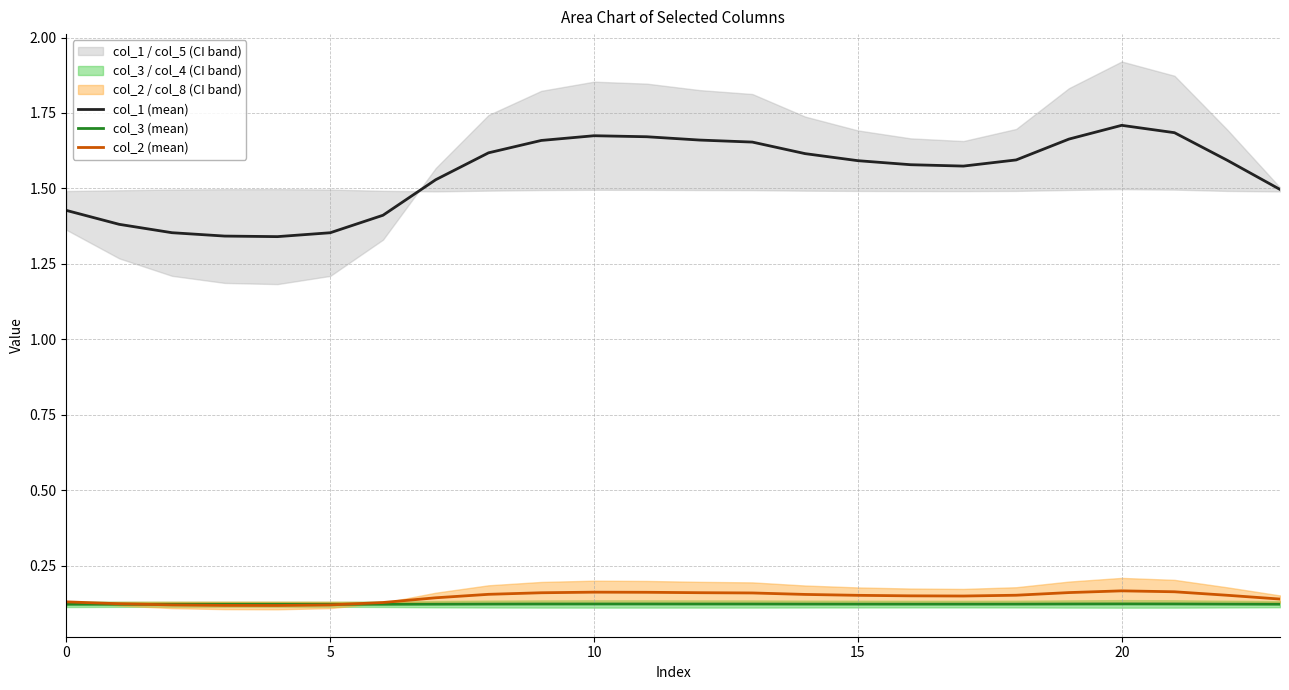

What is the minimum value for col_3 (mean)?

0.1